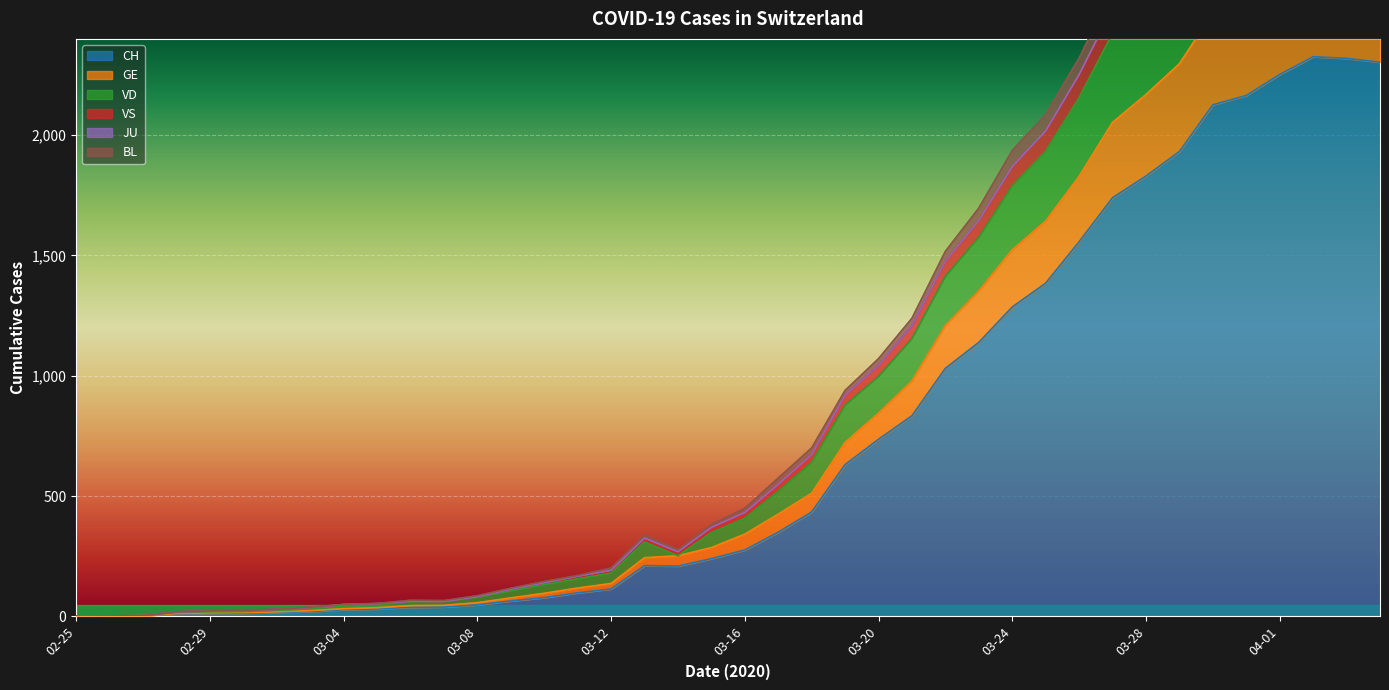

The value of CH at 03-24 is 1286. True or false?

True